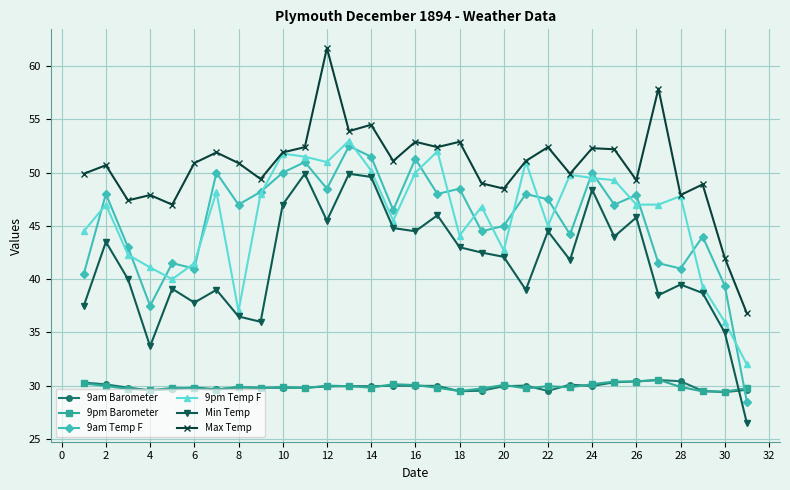

True or false: 9am Temp F has more than 0 points higher than both neighbors.

True